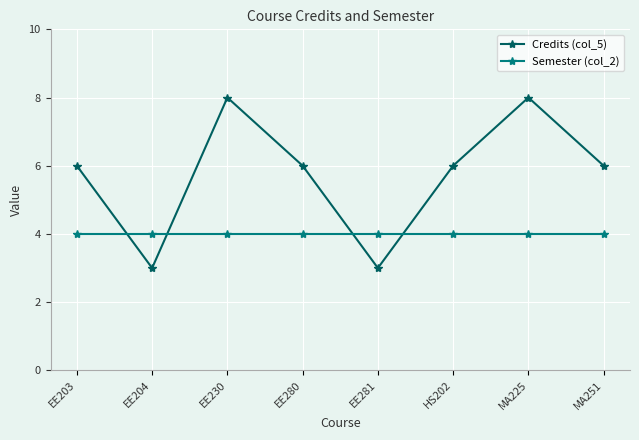

Reading left to right, list all the values displayed in this chart.

Credits (col_5): 6	3	8	6	3	6	8	6
Semester (col_2): 4	4	4	4	4	4	4	4